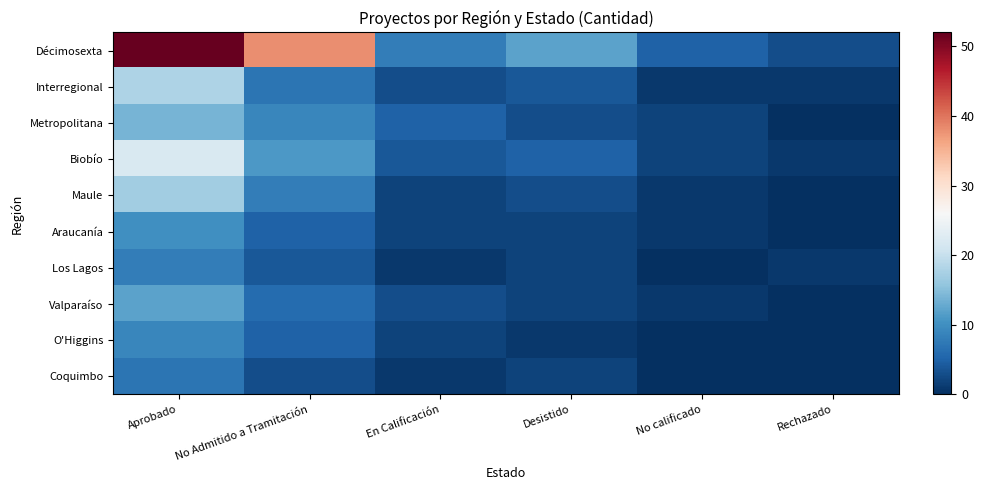

What is the sum of the Maule values at En Calificación and No Admitido a Tramitación?

10